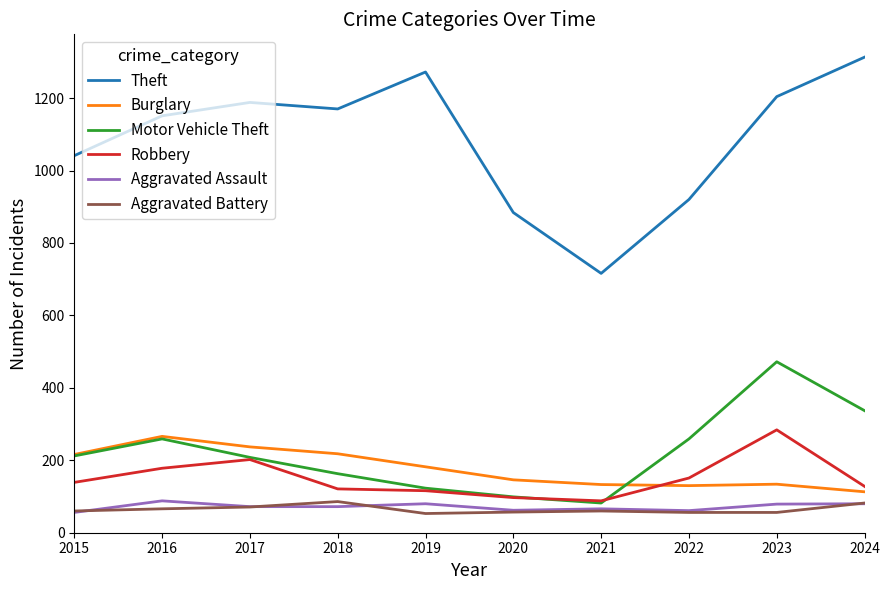

List the labels in order of Theft value, largest first.

2024, 2019, 2023, 2017, 2018, 2016, 2015, 2022, 2020, 2021